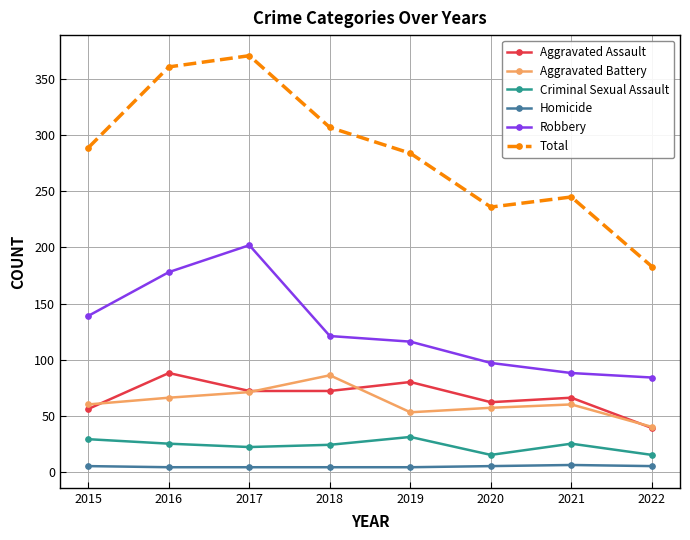

True or false: Homicide and Criminal Sexual Assault cross at least once.

False